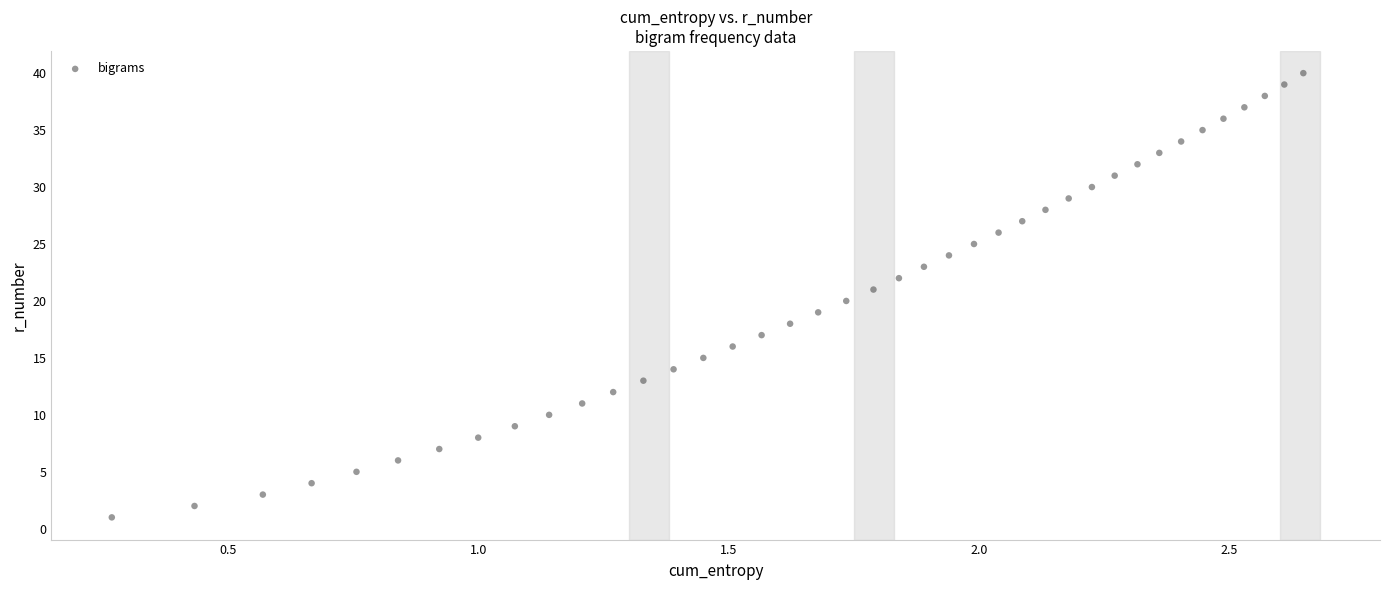

What is the range of Y values (max minus min)?

39